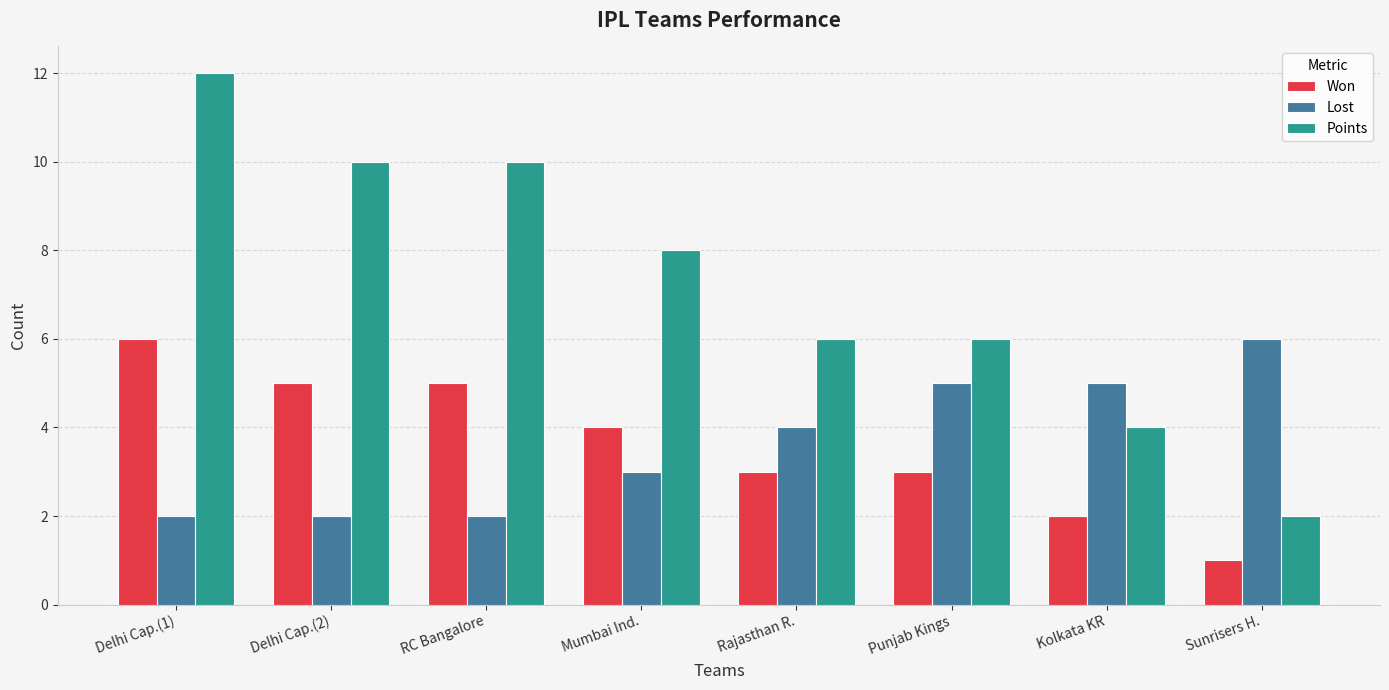

What is the total value across all series at Rajasthan R.?

13